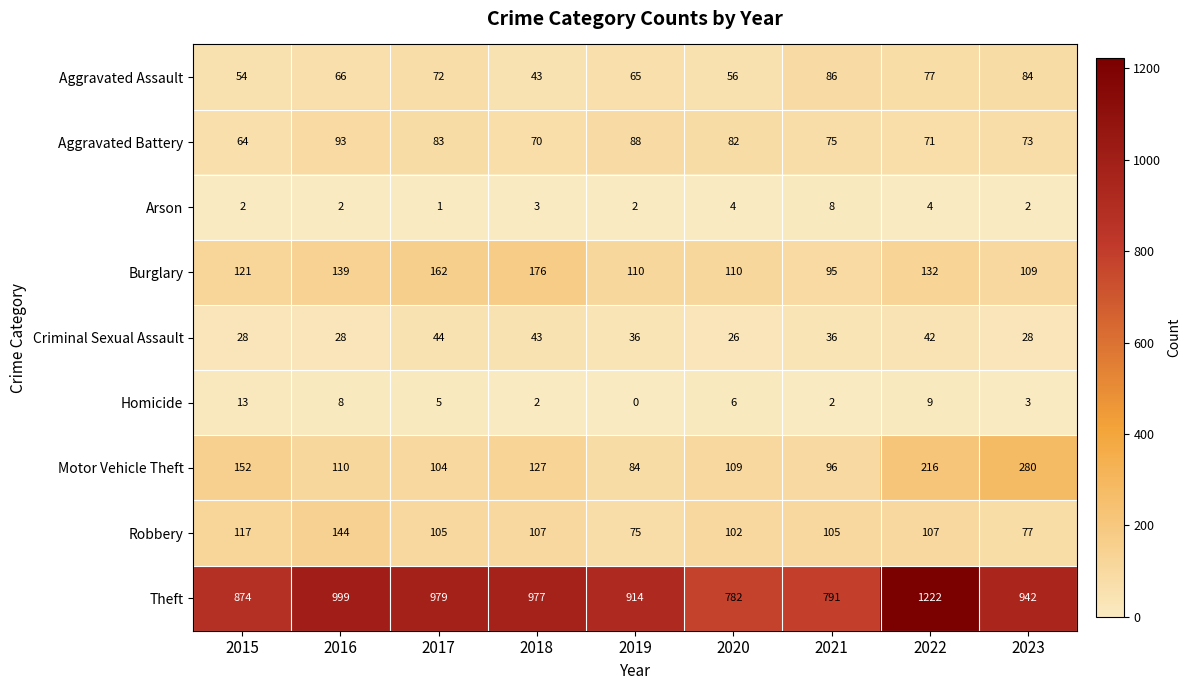

Count the number of data series in this chart.

9